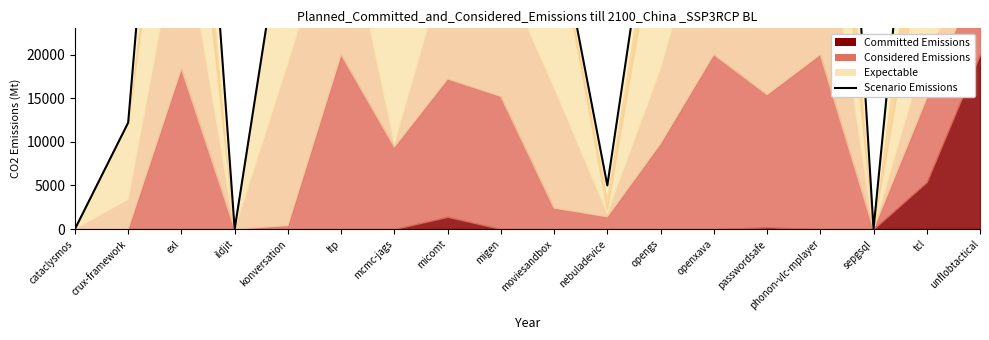

What is the approximate value at opengs, to the nearest 50?

46000